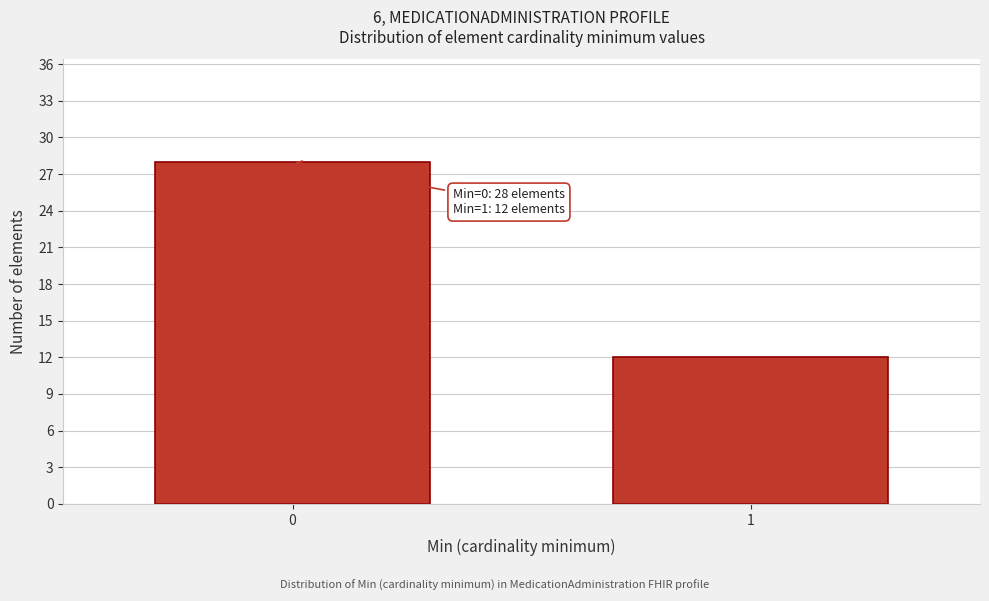

Reading left to right, what are all the values shown in this chart?

0=28	1=12